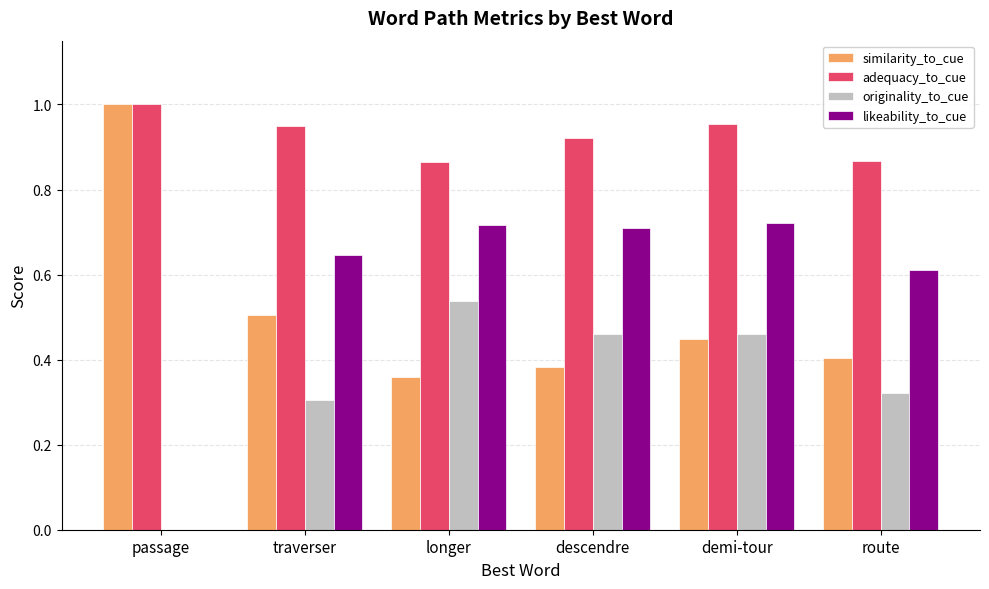

Which category has the highest value in the adequacy_to_cue series?

passage